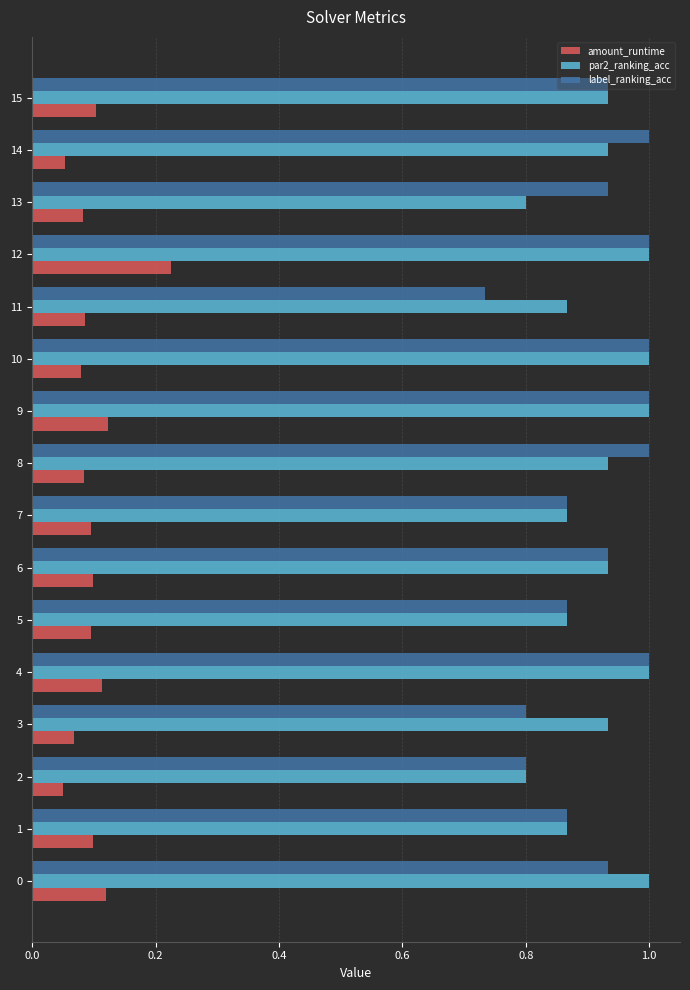

What is the total value across all series at 5?

1.8